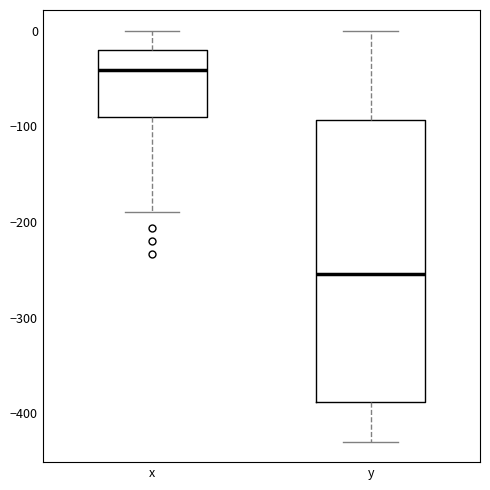

Where does the upper whisker of the box for x end on the y-axis? The values are not printed on the chart, so give them approximately, as read against the axis.

0